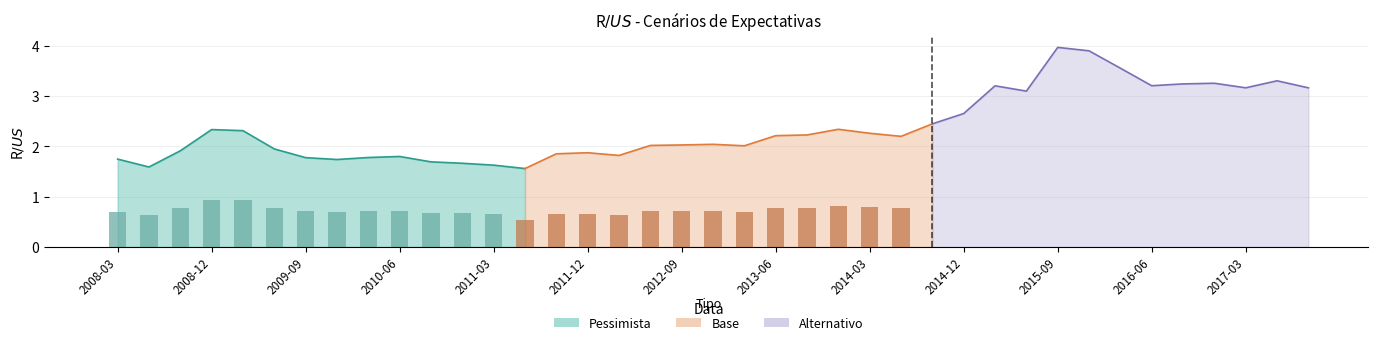

Which has a higher value, 2011-12 or 2014-06?

2014-06